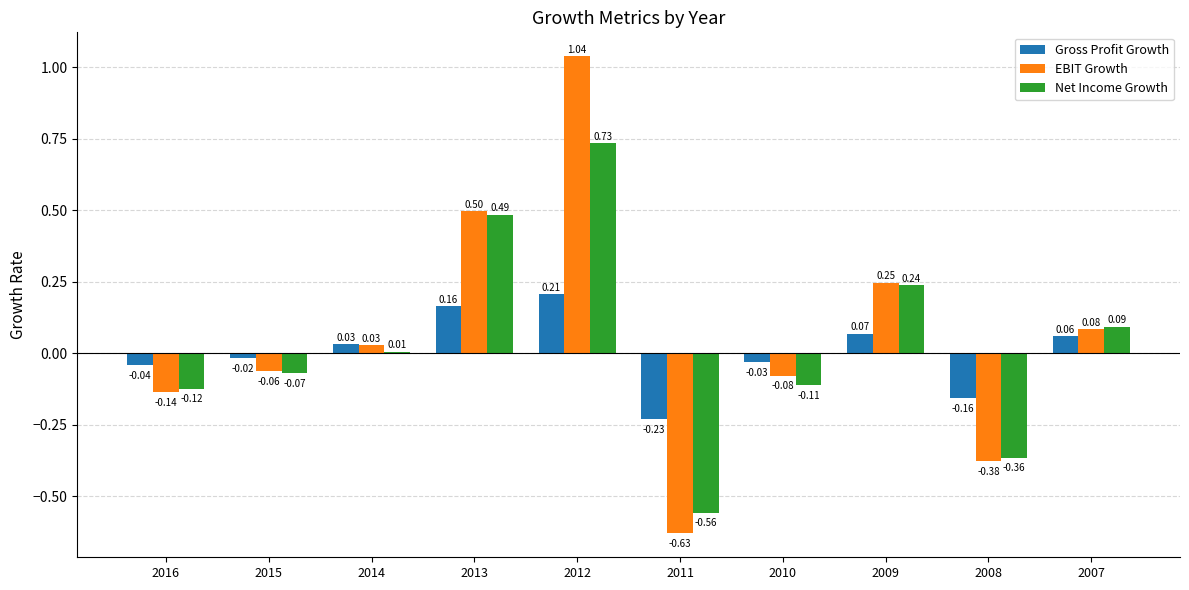

How many data points does each series have?

10